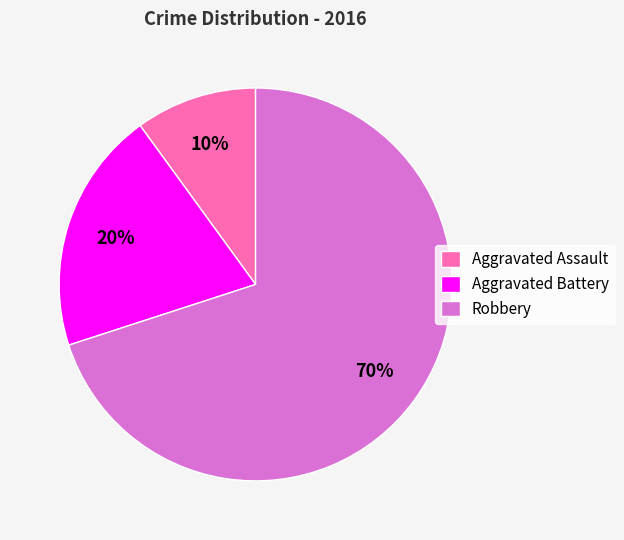

To the nearest percent, what is the difference between the Aggravated Battery and Aggravated Assault slice percentages?

10%